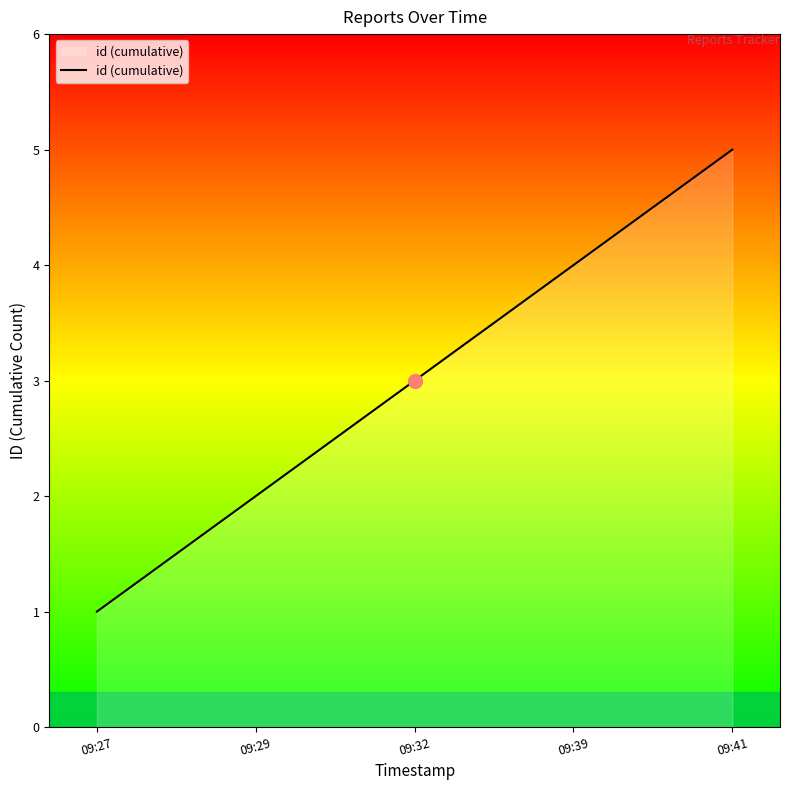

What is the average value?

3